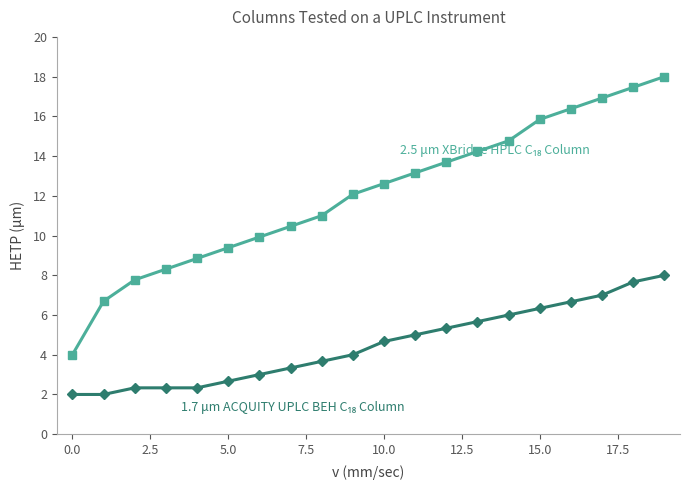

What is the maximum value shown in the chart?

18.0